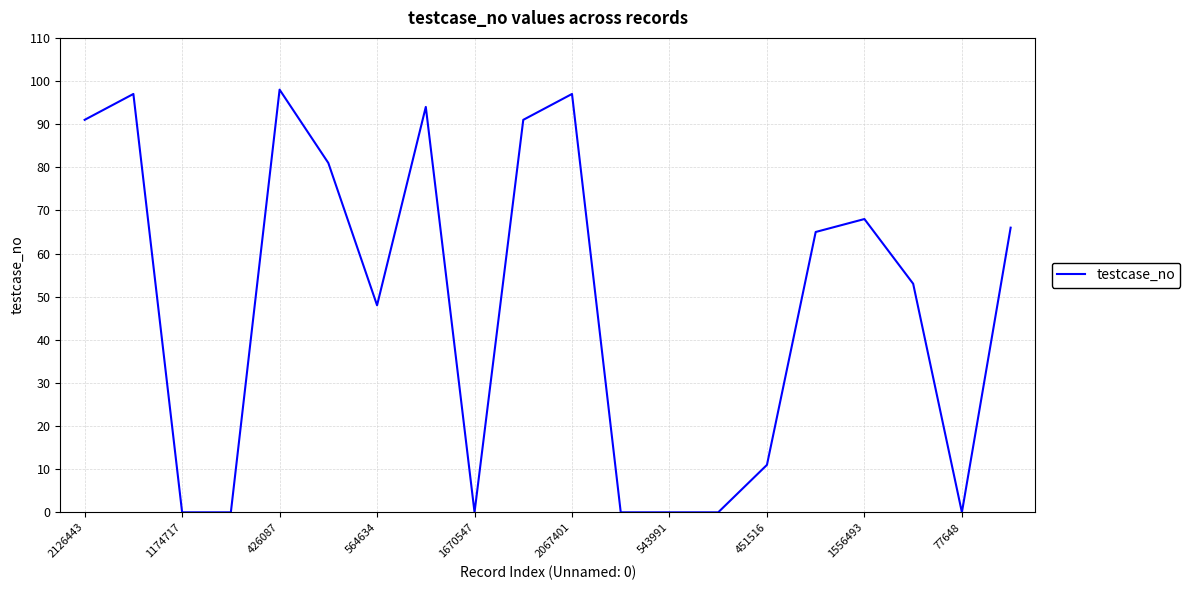

What is the difference between the maximum and minimum values?

98